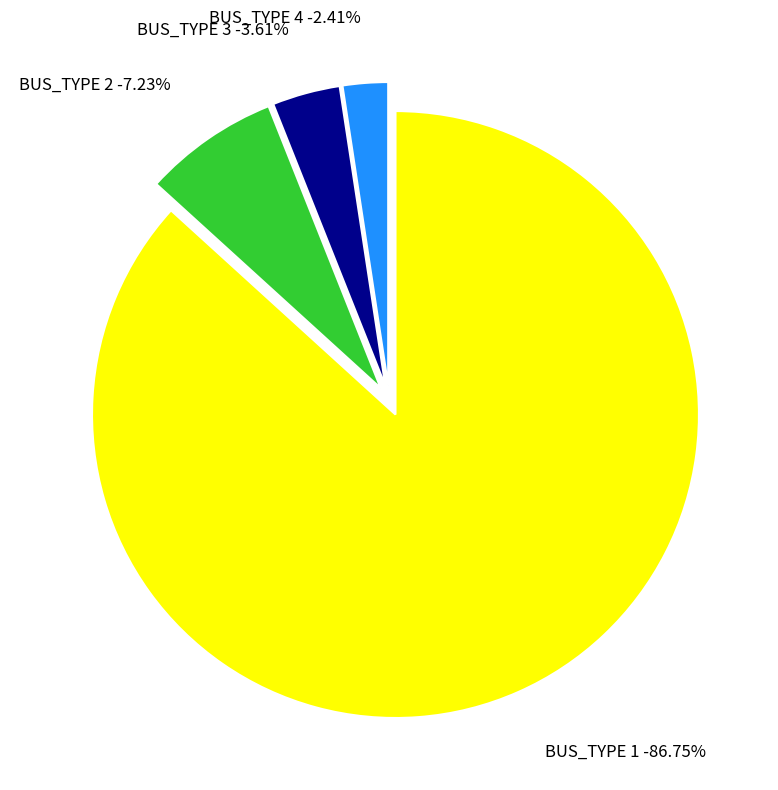

How much of the chart is everything except BUS_TYPE 2?

92.8%